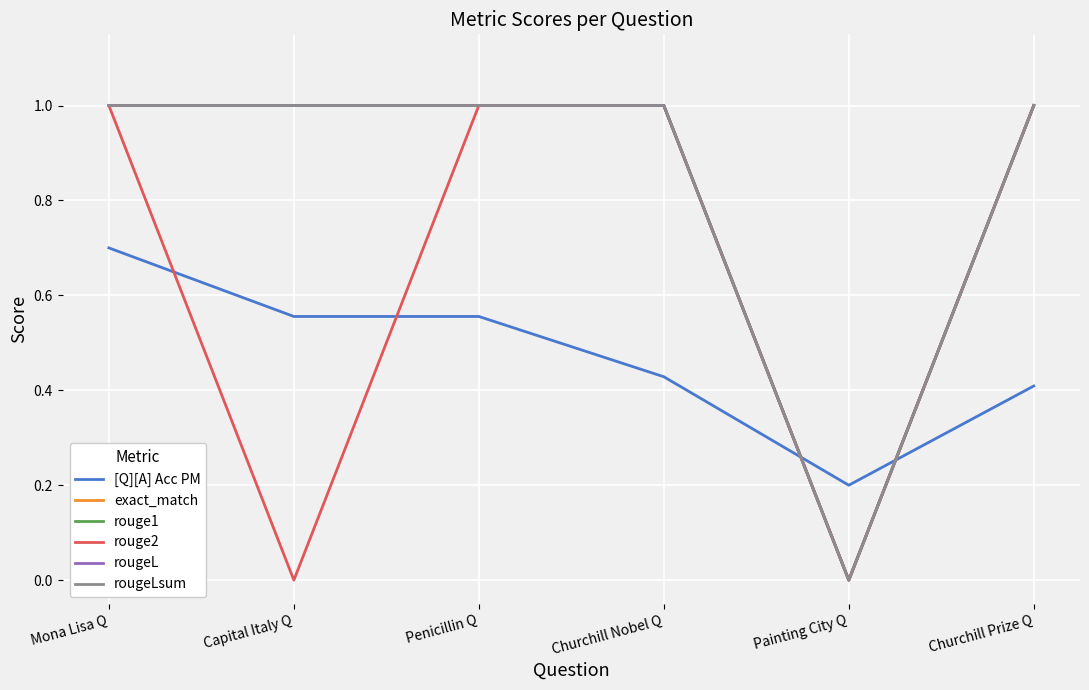

True or false: rouge1 has more than 2 points higher than both neighbors.

False